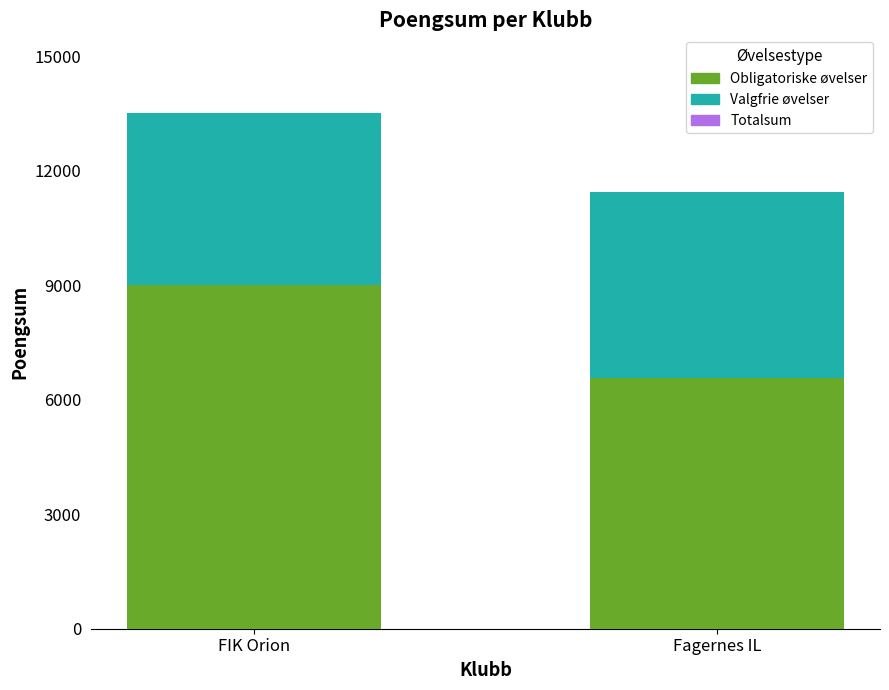

Is it true that Obligatoriske øvelser equals 9007 at FIK Orion?

True